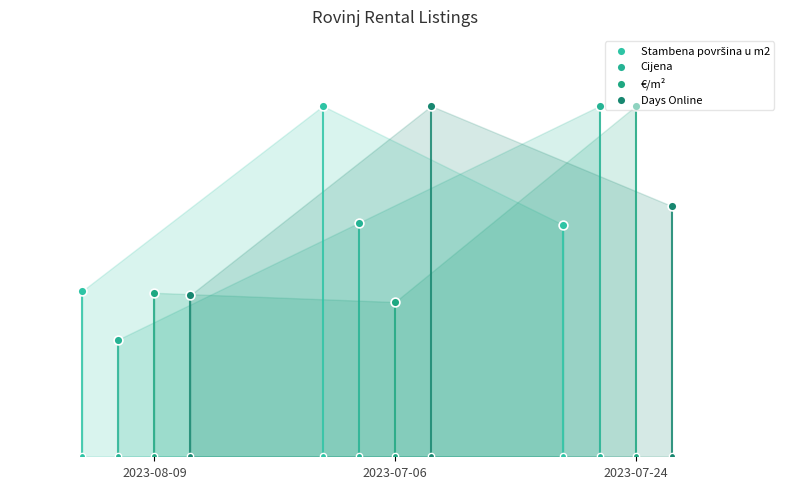

Which series reaches the maximum Y coordinate?

Stambena površina u m2